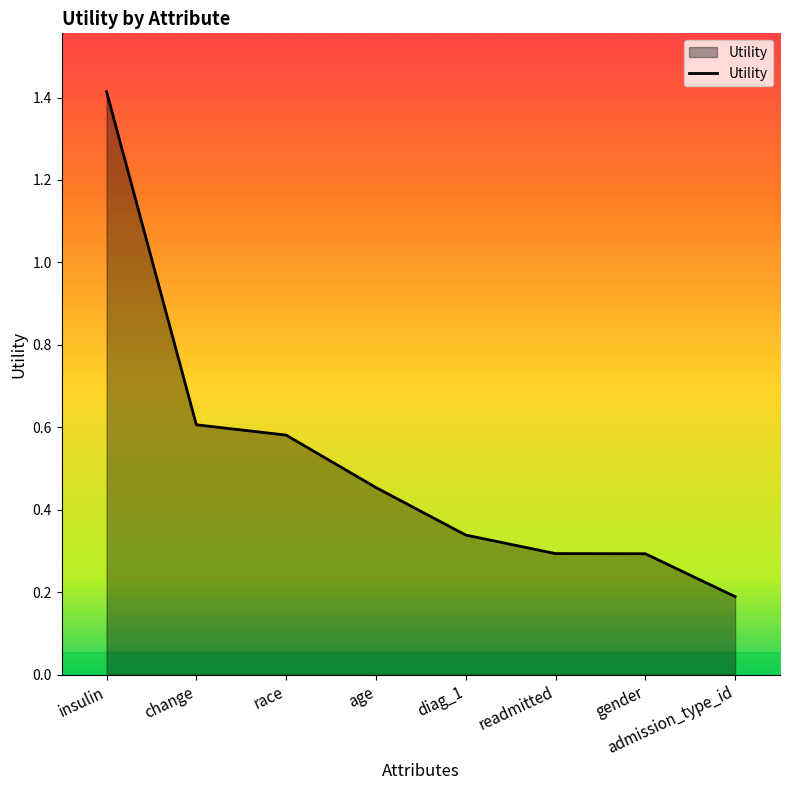

Is it true that the value at change is 0.6?

True